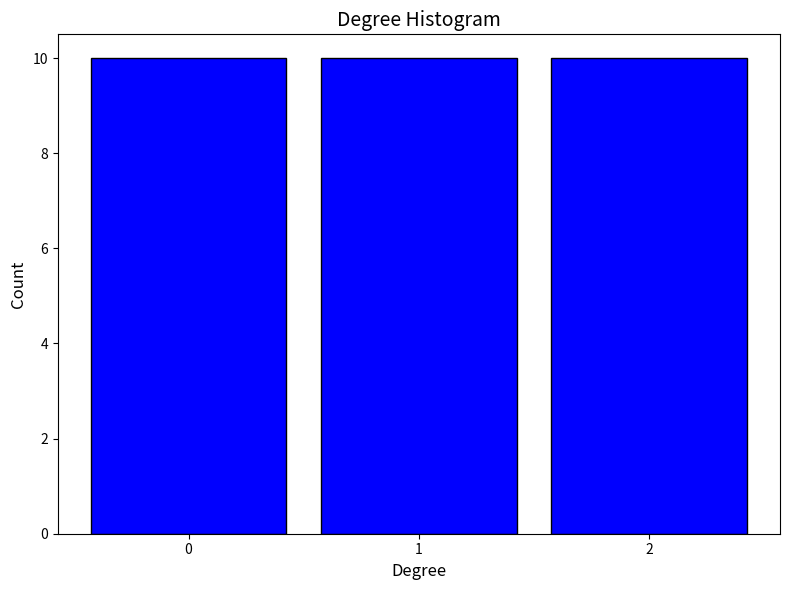

Reading left to right, list every bar in this chart as the range it spans on the x-axis followed by its height. The values are not printed on the chart, so give them approximately, as read against the axis.

-0.5 to 0.5: 10
0.5 to 1.5: 10
1.5 to 2.5: 10